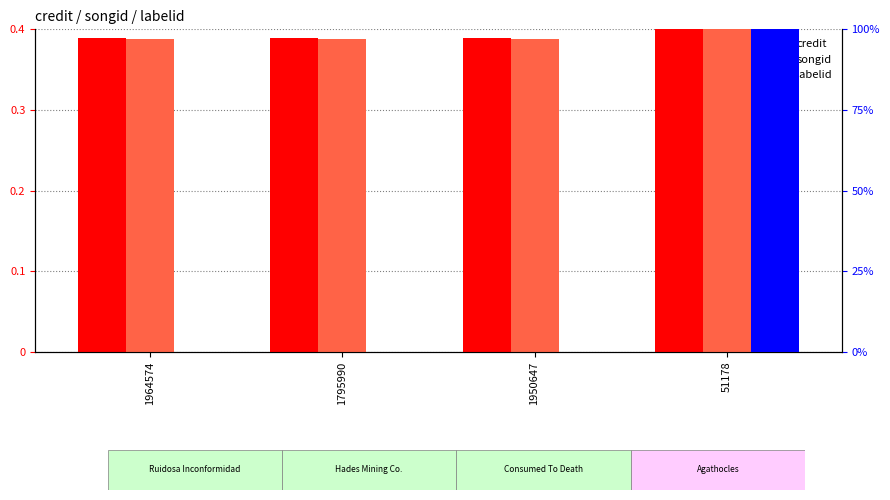

Which series has the widest spread of values?

labelid